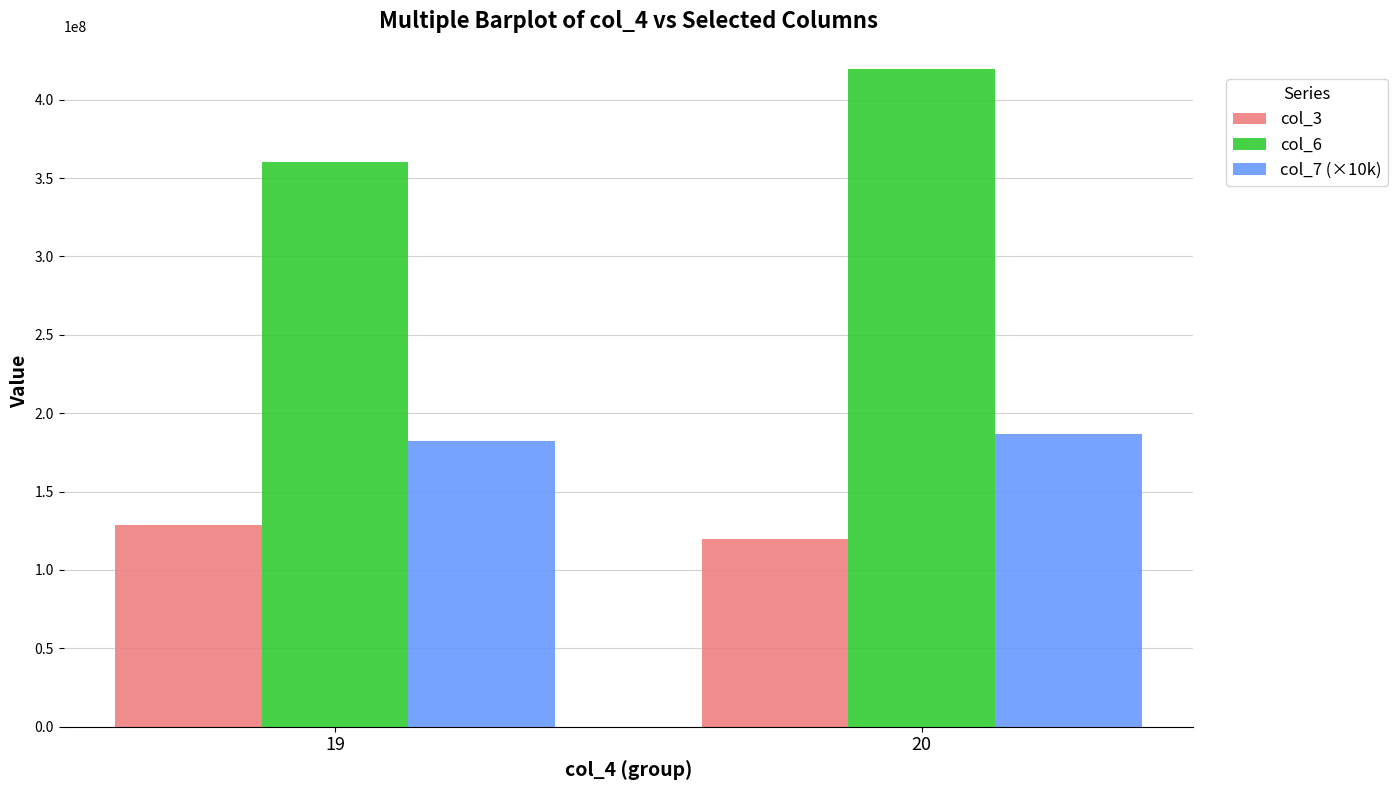

Between 19 and 20, which series saw the biggest shift?

col_6